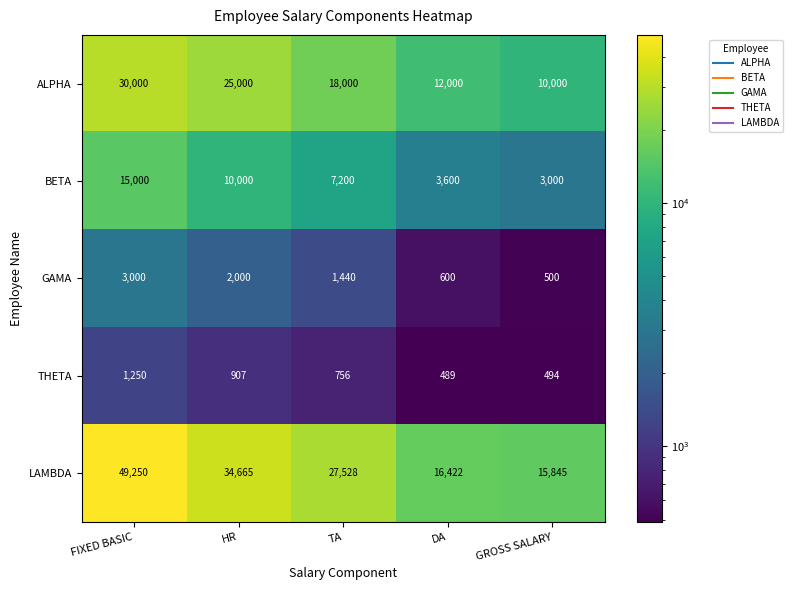

What is the difference between the ALPHA values at TA and FIXED BASIC?

12000